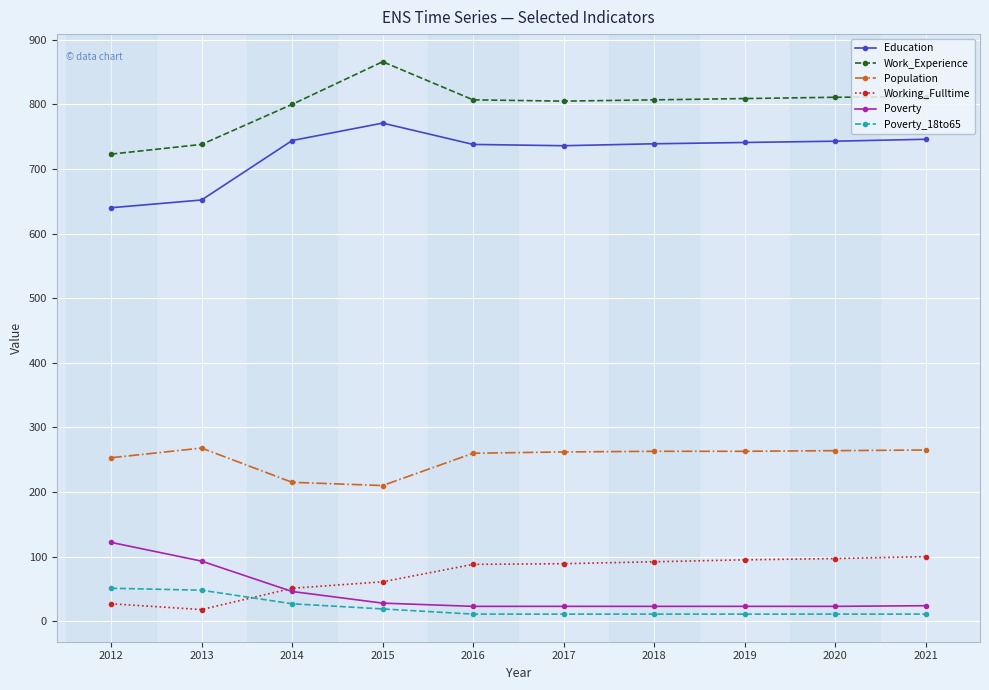

Which series has the widest spread of values?

Work_Experience